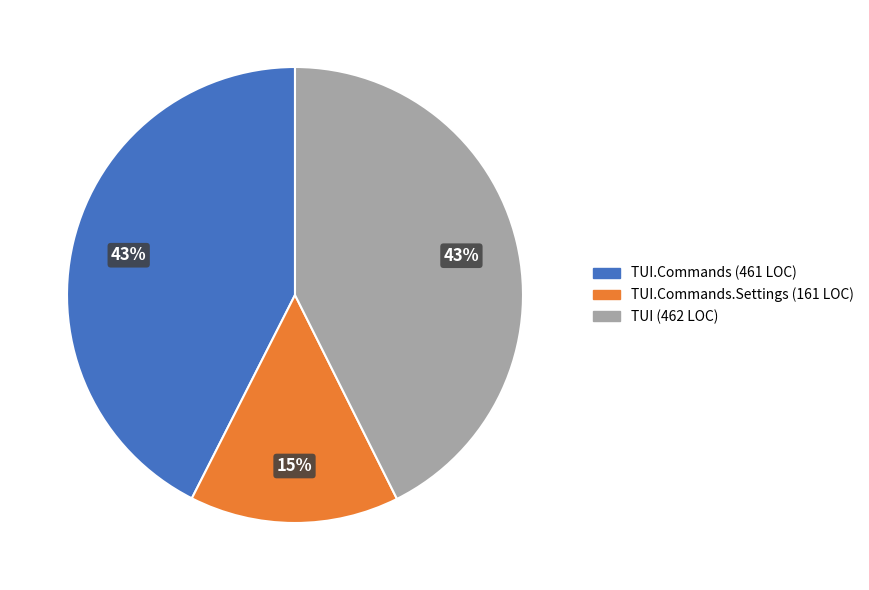

Does any single category account for the majority?

No